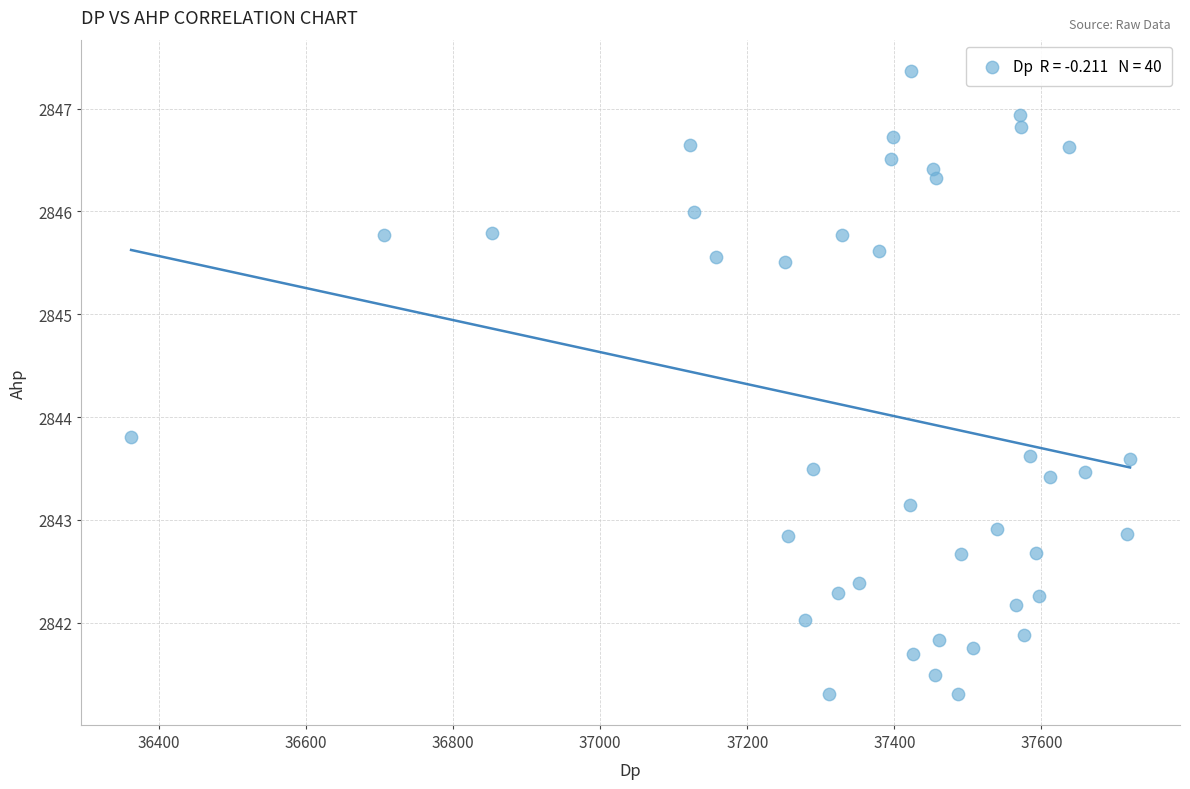

What is the range of Y values (max minus min)?

6.1